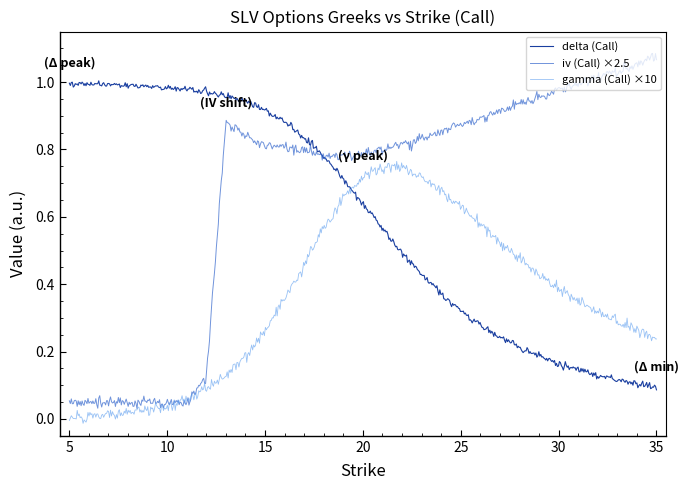

Which series has the largest range (max minus min)?

iv (Call) ×2.5